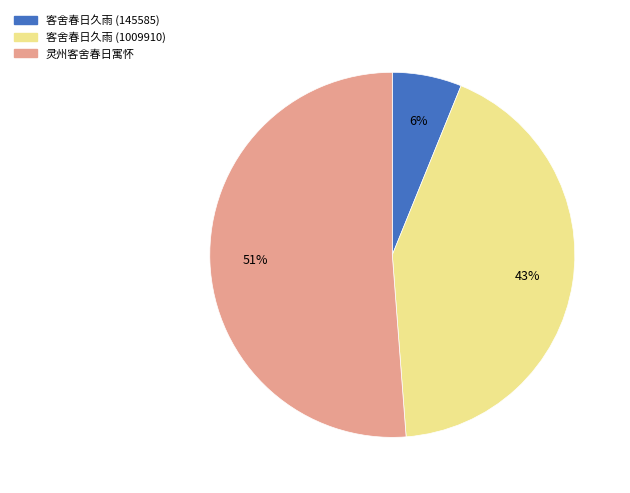

The 灵州客舍春日寓怀 slice represents 51% of the pie. True or false?

True